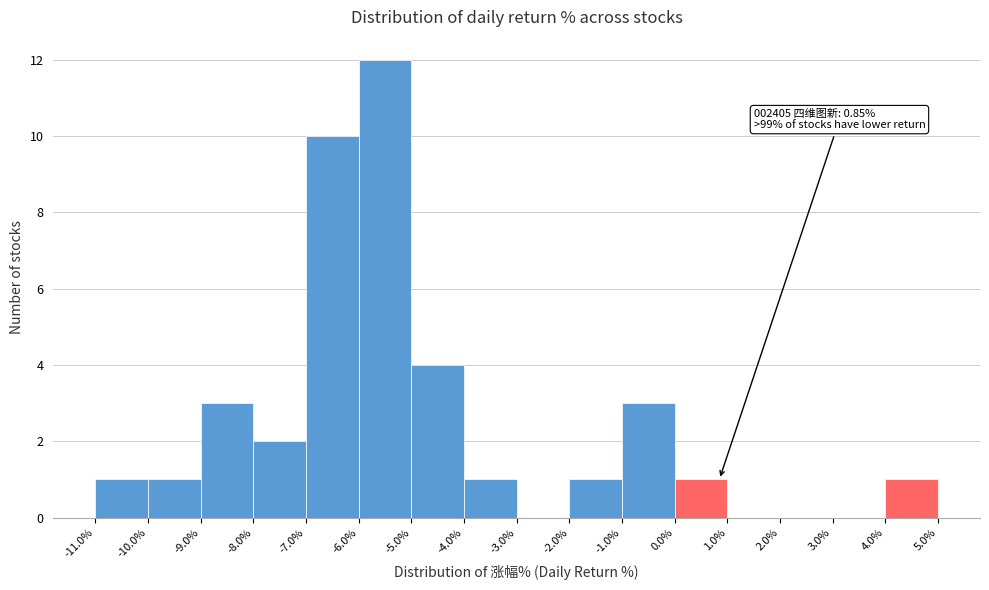

Over which range of the x-axis is the bar tallest?

-6.0% to -5.0%